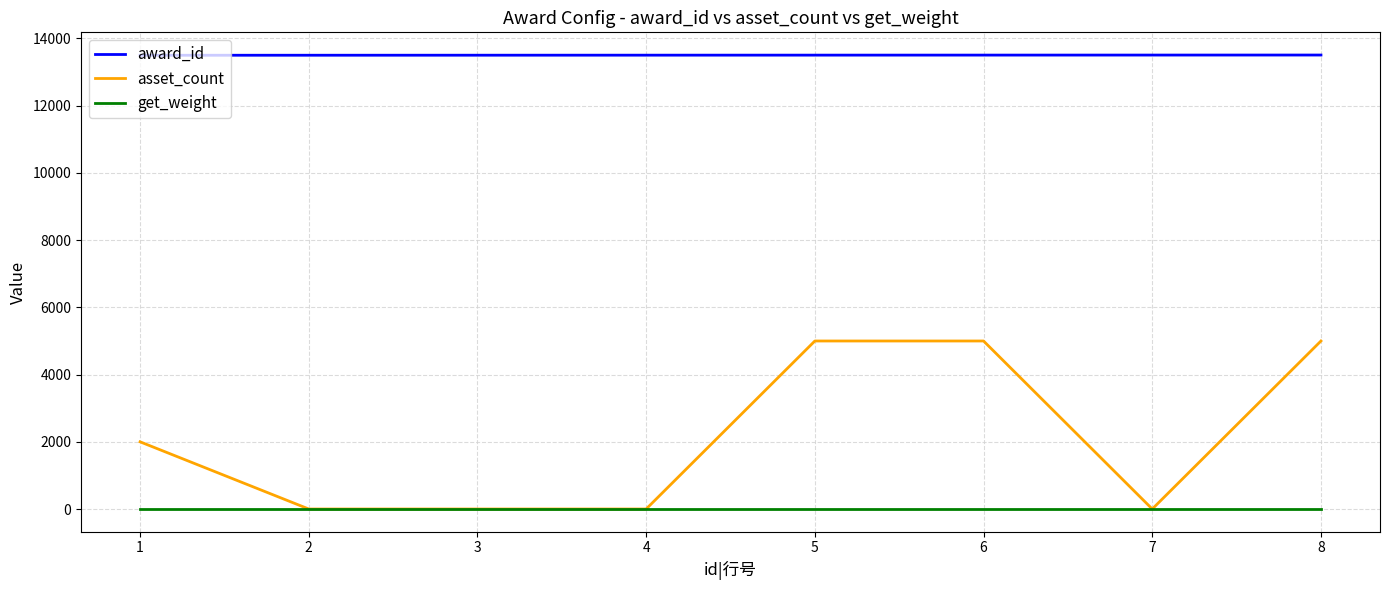

Which series changed the most between 1 and 6?

asset_count